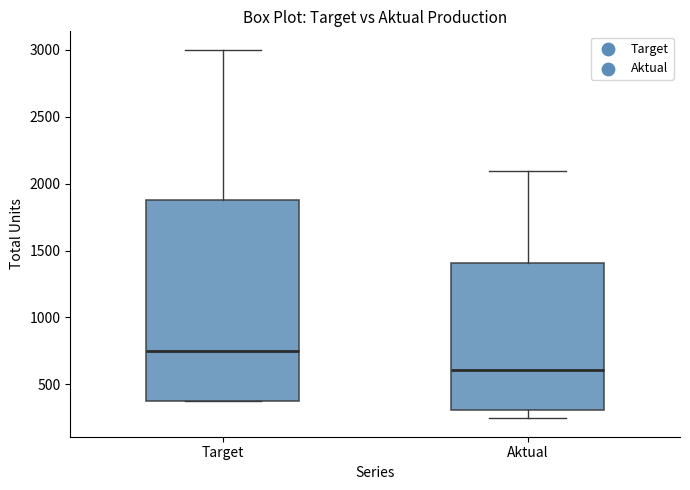

Which box's median line is the lowest?

Aktual